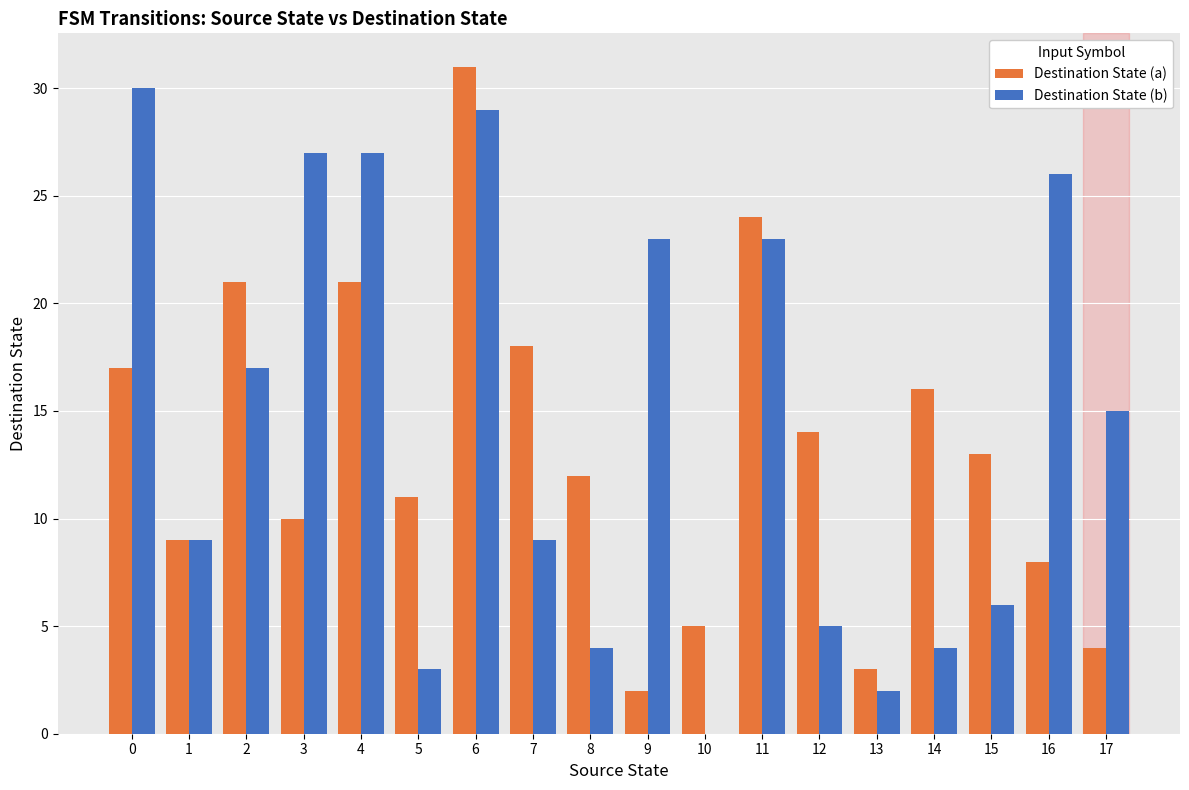

At which category does the chart reach its peak across all series?

6